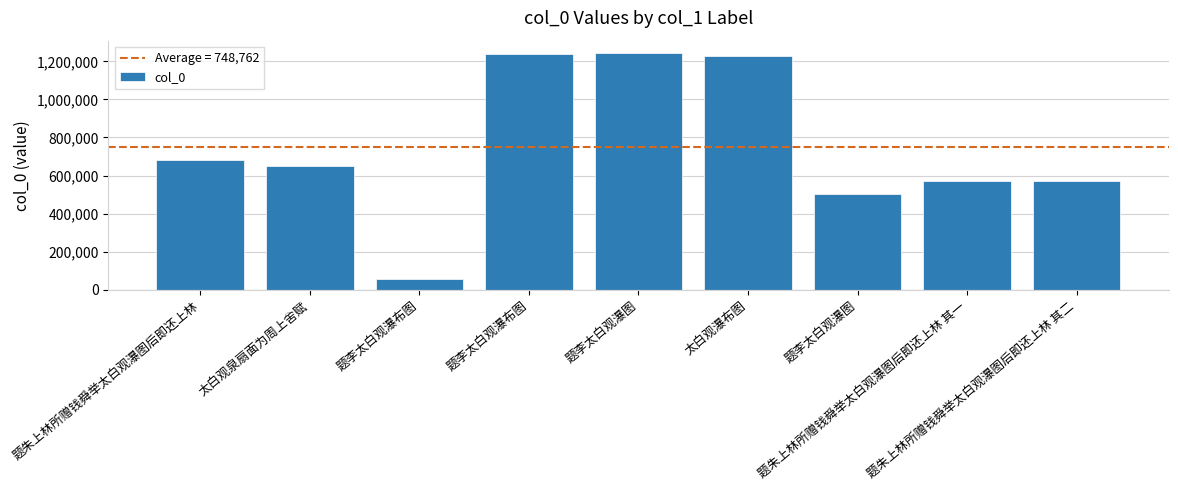

How many distinct data groups are displayed?

1